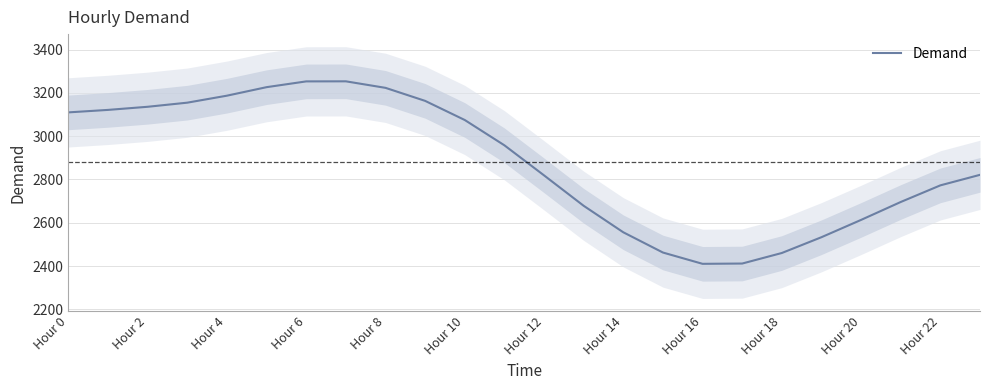

How many lines are shown in the chart?

1